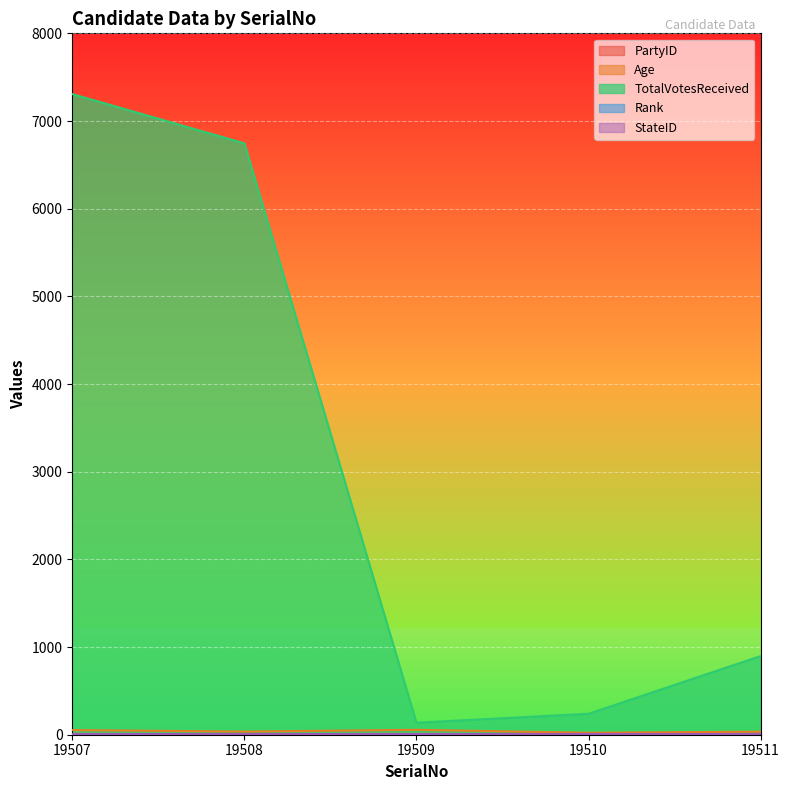

Which label corresponds to the largest value in the chart?

19507